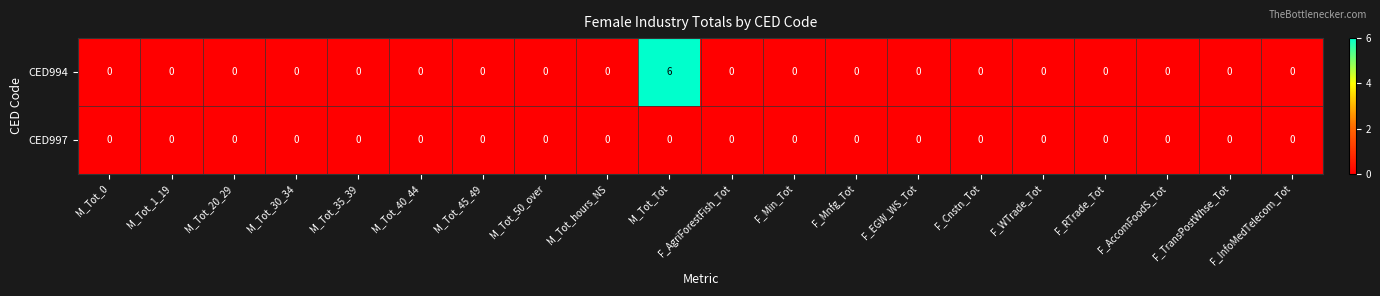

Is the value of CED997 at M_Tot_20_29 greater than the value of CED994 at M_Tot_Tot?

No